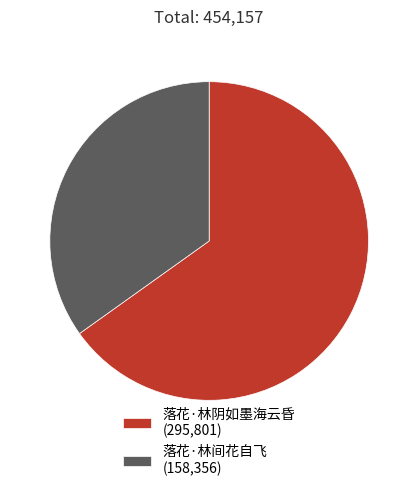

Which slice is the smallest?

落花·林间花自飞